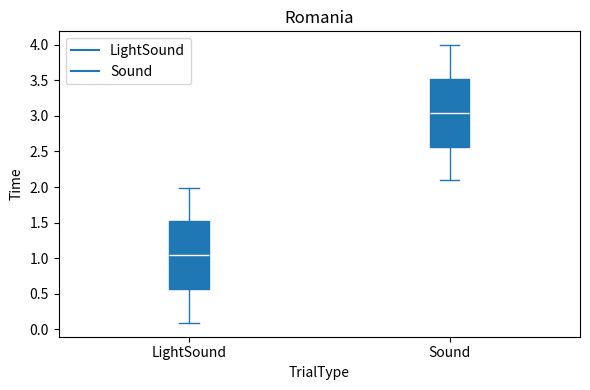

Reading left to right, read every box against the y-axis: the position of its median line, the range the box covers, and the ends of its whiskers. The values are not printed on the chart, so give them approximately, as read against the axis.

LightSound: median 1.05, box 0.55 to 1.50, whiskers 0.10 to 2.00
Sound: median 3.05, box 2.55 to 3.50, whiskers 2.10 to 4.00